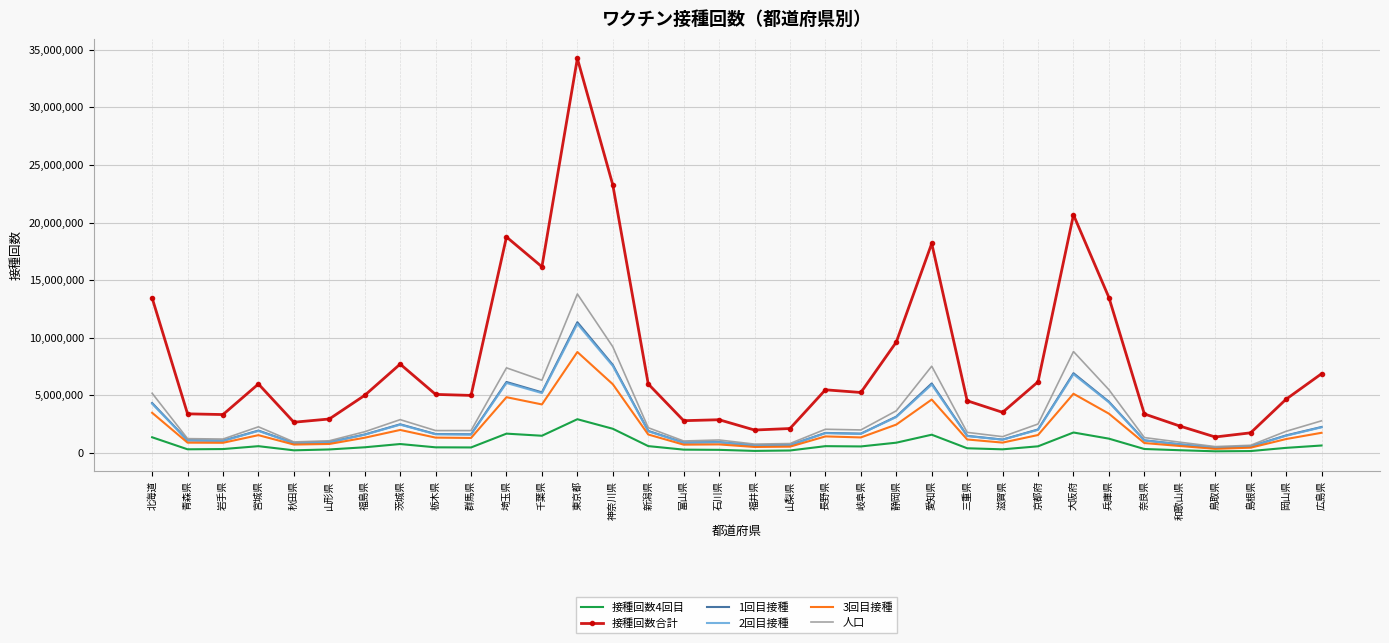

What is the average value of the 2回目接種 series?

2564509